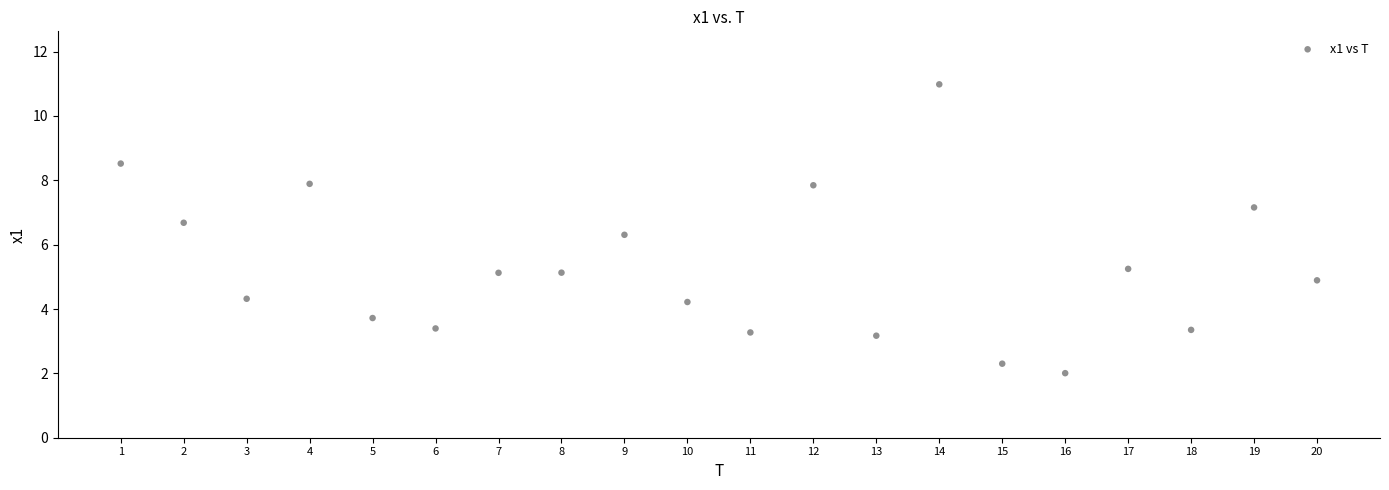

What is the range of Y values (max minus min)?

9.0